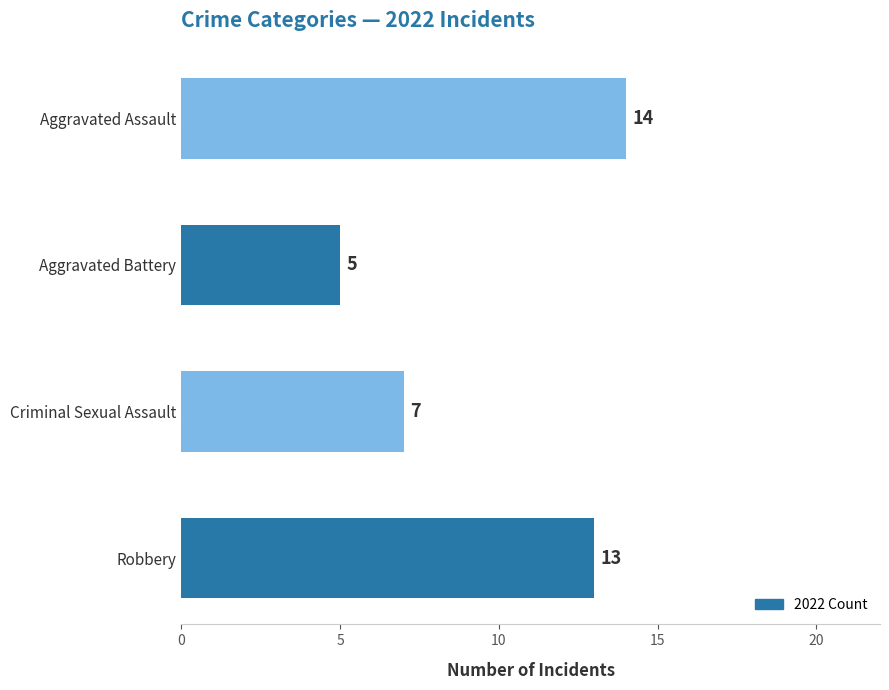

What is the average value?

10